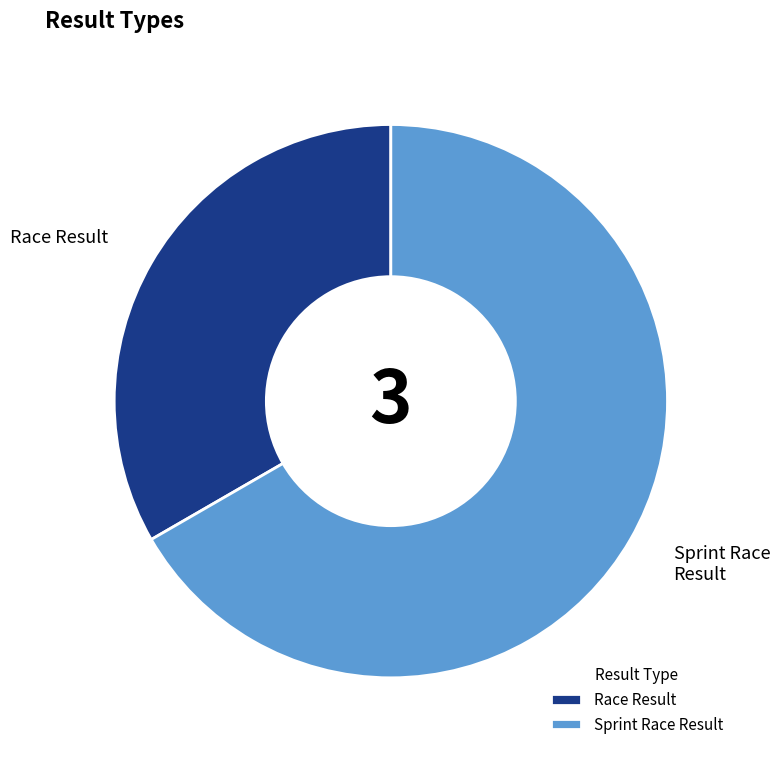

Is there a majority slice in this chart?

Yes